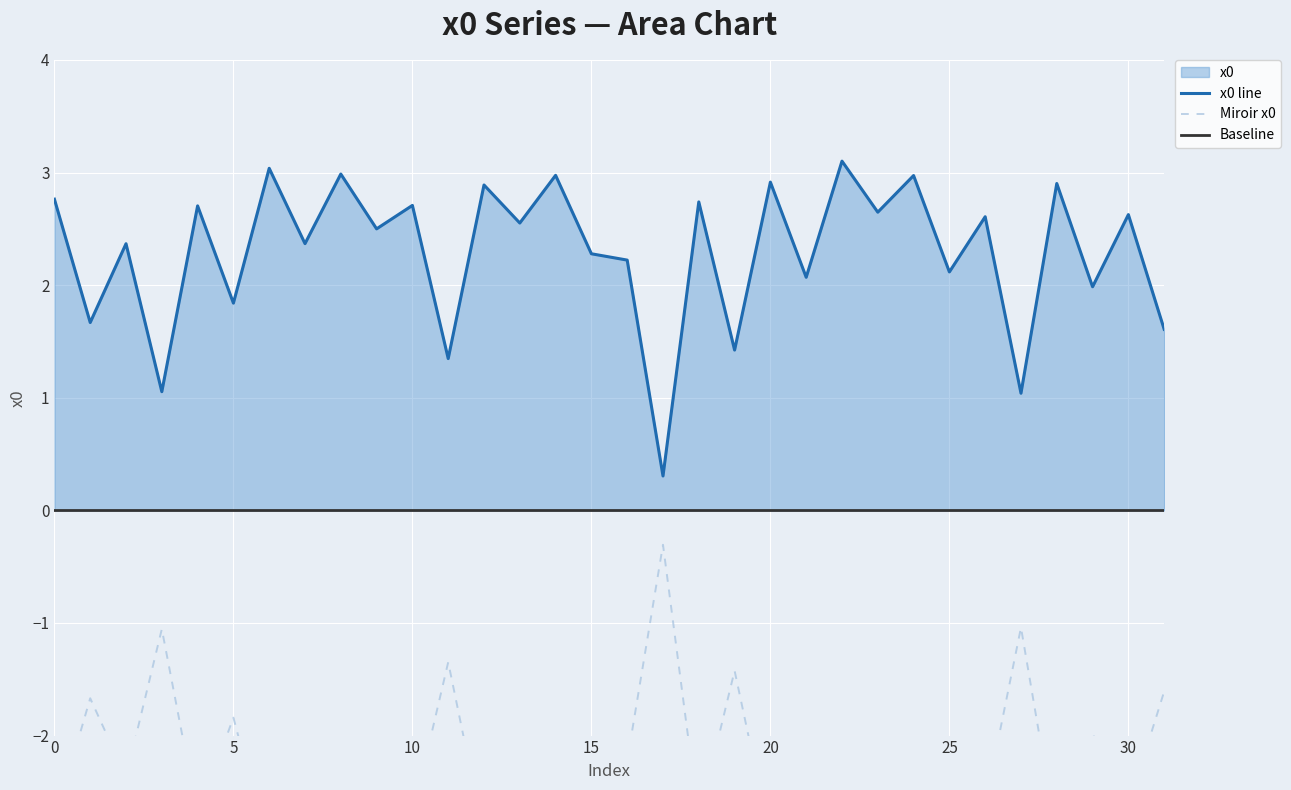

True or false: the data shows 3.0 at 24.

True